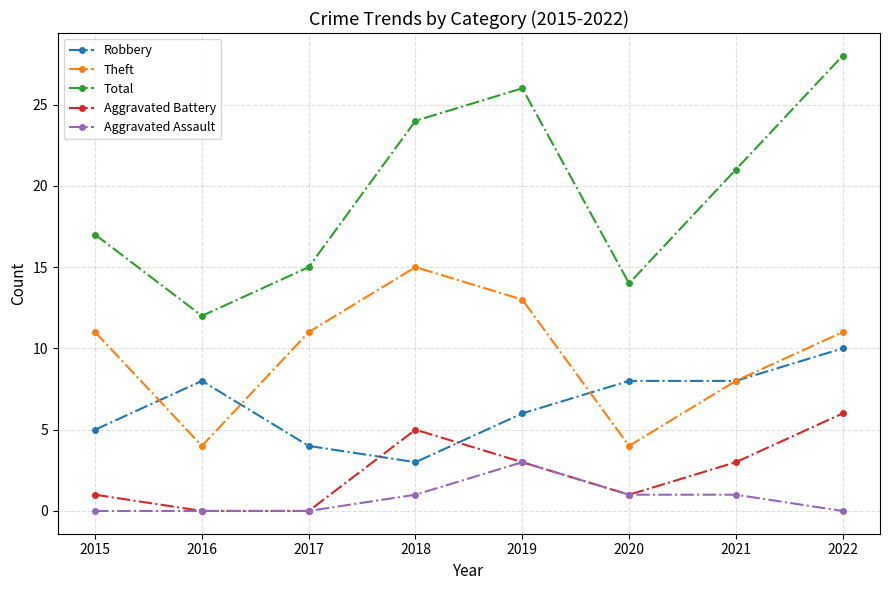

True or false: Total and Aggravated Battery cross at least once.

False